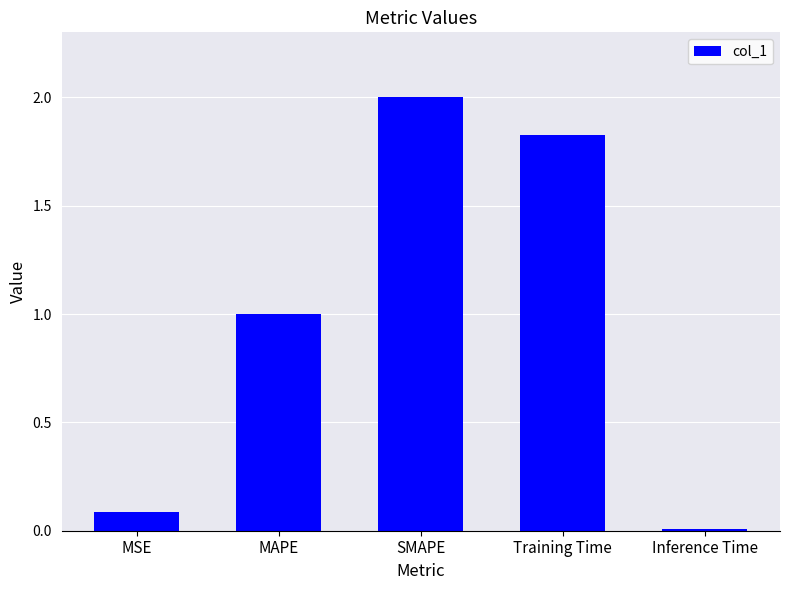

Approximately how many times larger is the value at Training Time compared to SMAPE?

0.9